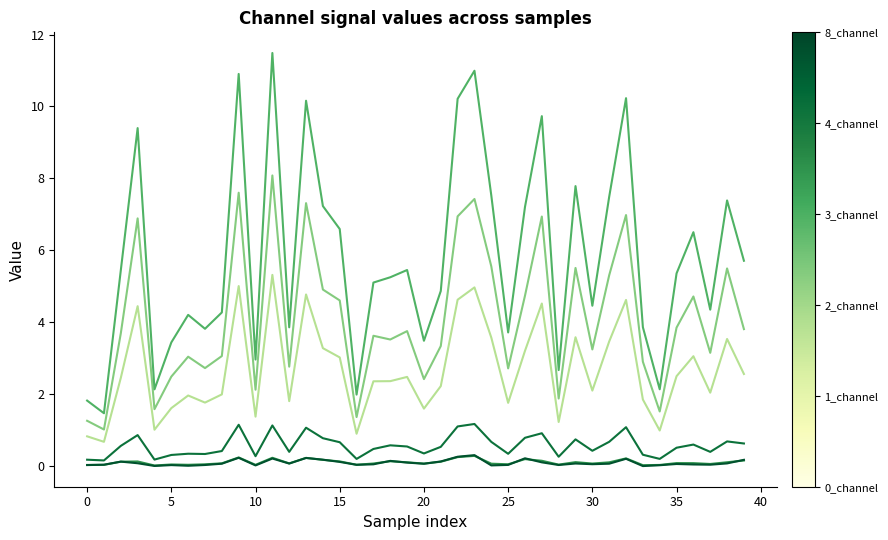

At which category does the chart reach its minimum across all series?

33